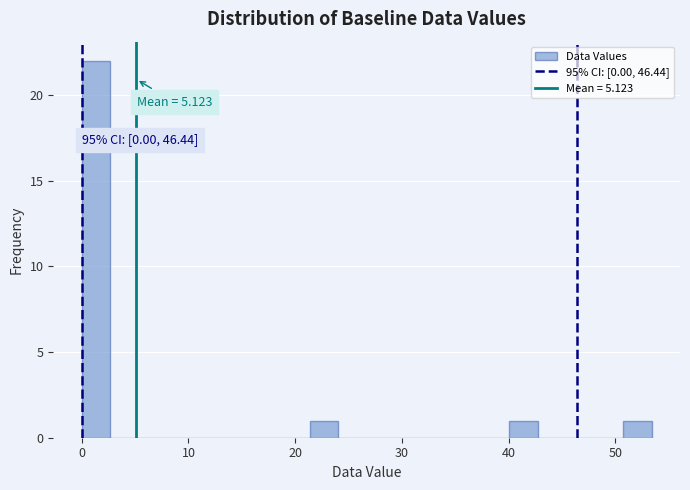

Around what value on the x-axis is the tallest bar? Give the approximate position of its centre, as read against the axis.

1